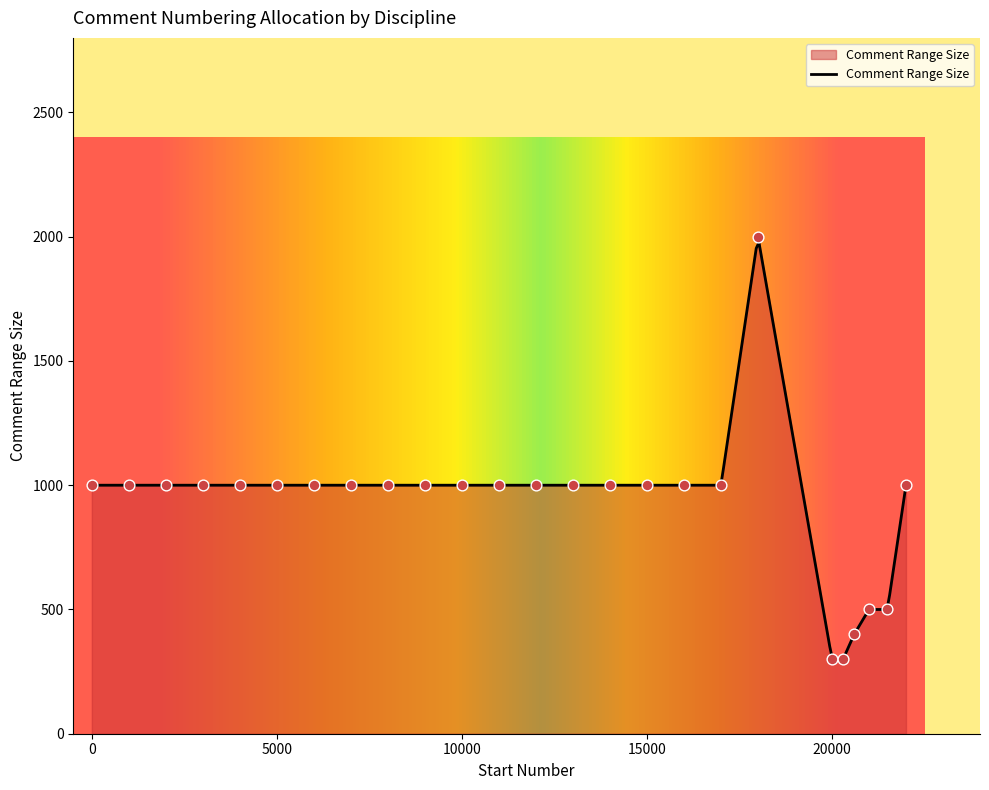

What is the lowest value of the Comment Range Size series?

300.0